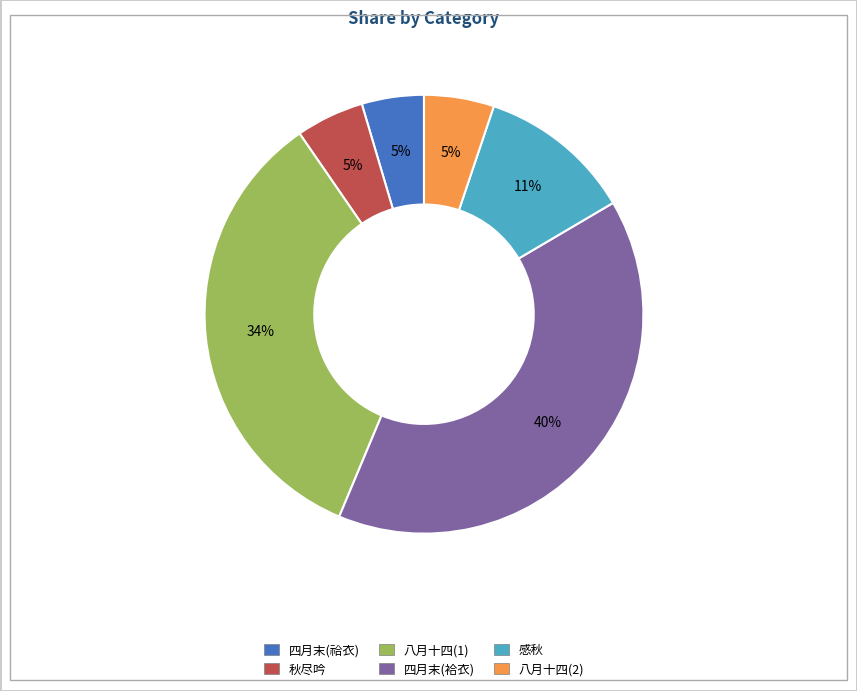

To the nearest percent, what is the difference between the largest and smallest slice percentages?

35%